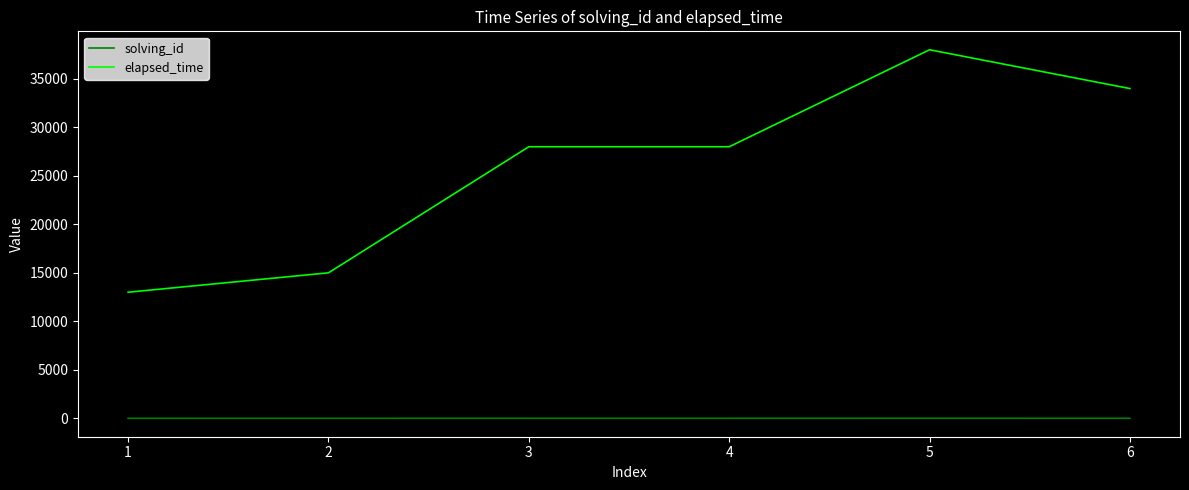

What is the sum of all solving_id values?

21